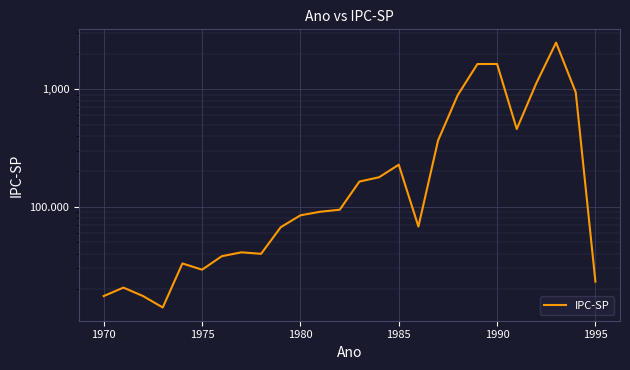

True or false: there are more than 0 points higher than both neighbors.

True